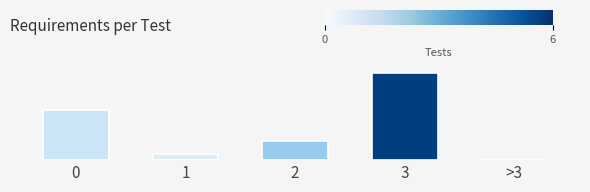

What is the smallest value displayed?

1